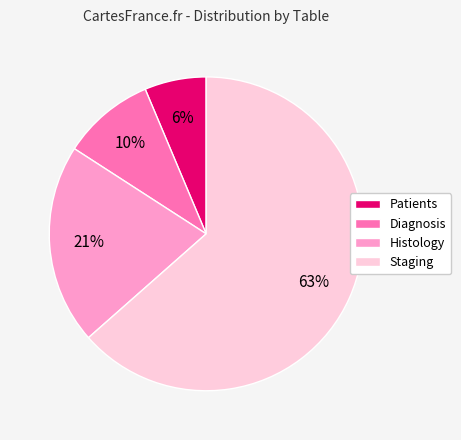

Rank the categories by value from highest to lowest.

Staging, Histology, Diagnosis, Patients